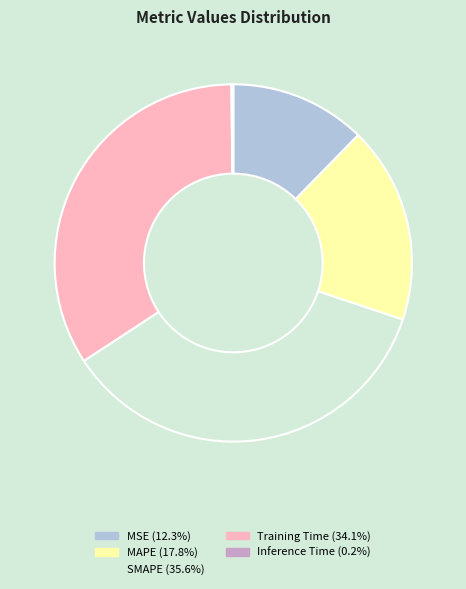

The SMAPE slice represents 36% of the pie. True or false?

True